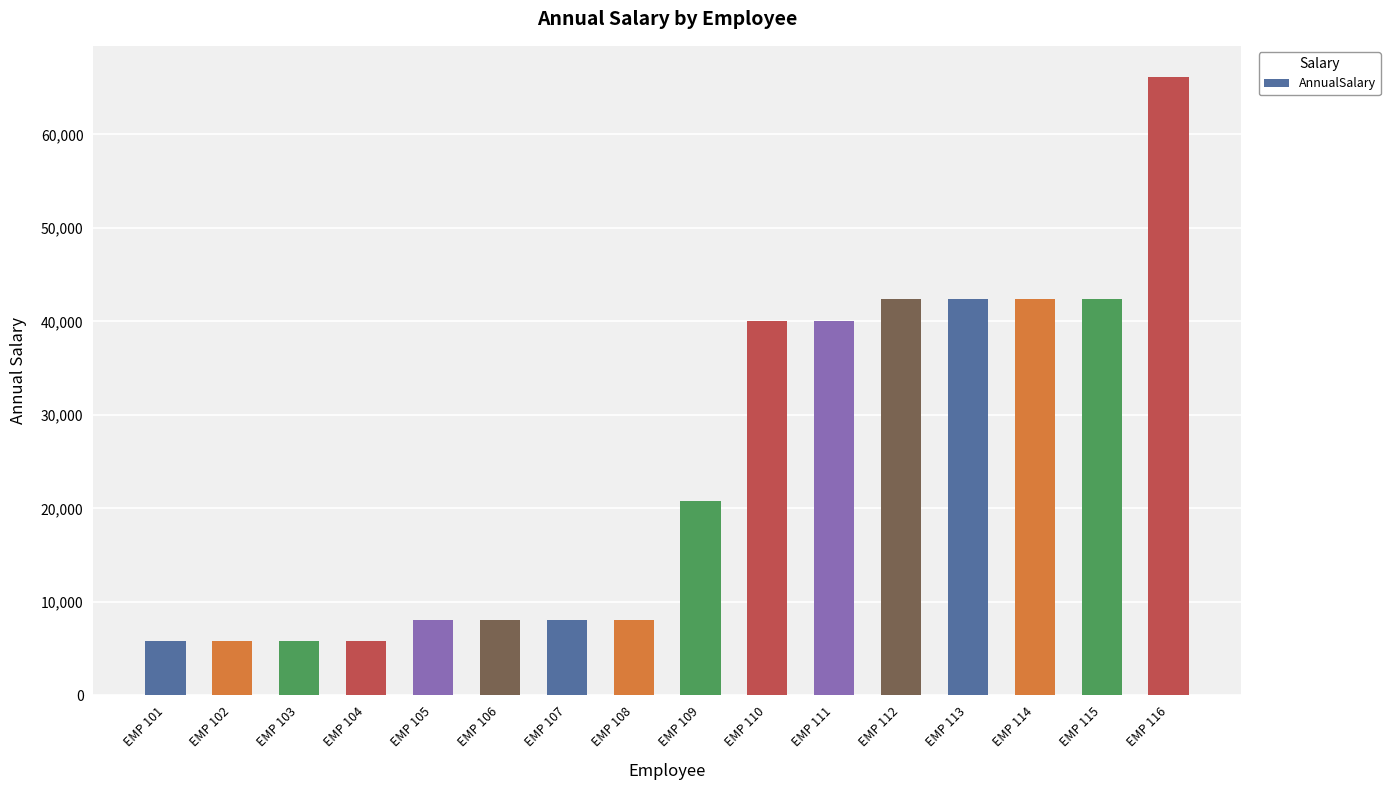

How many bars are there in total?

16